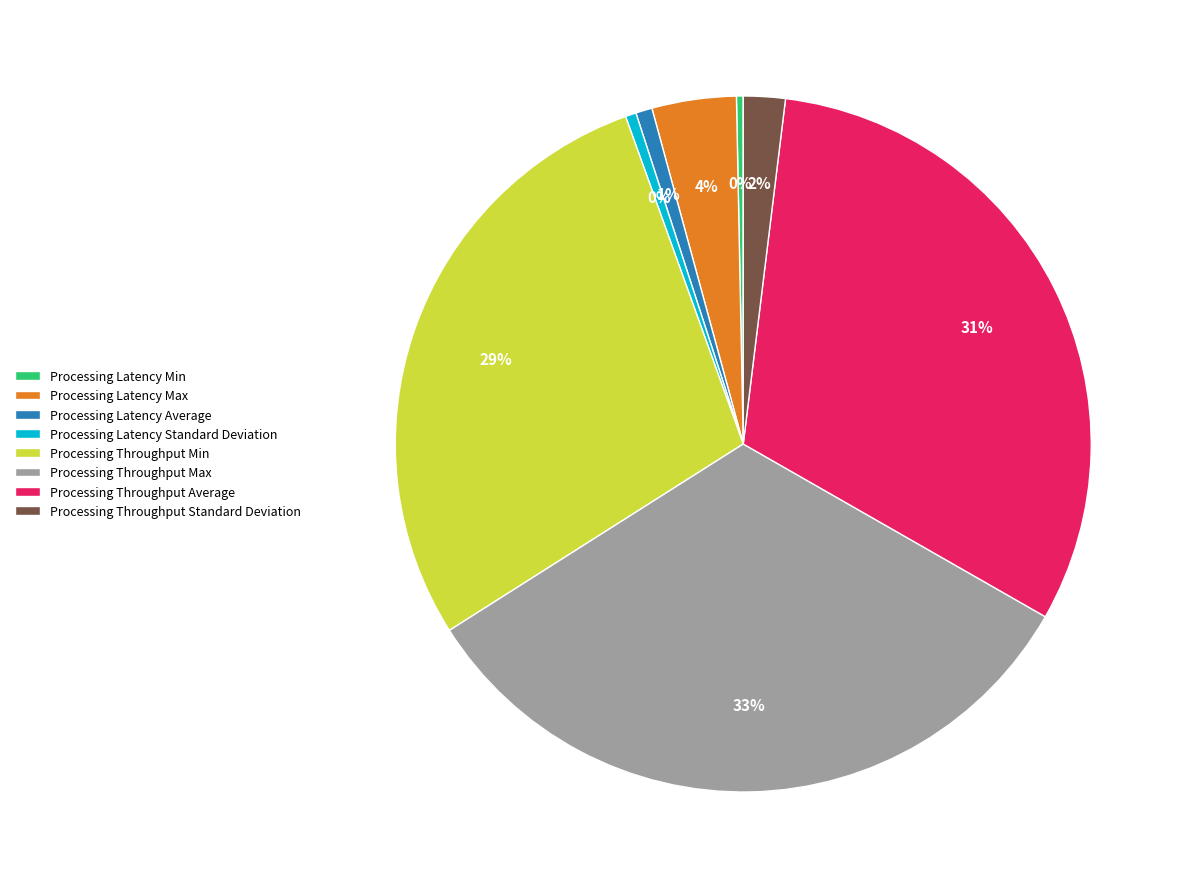

True or false: Processing Latency Average accounts for 14% of the total.

False